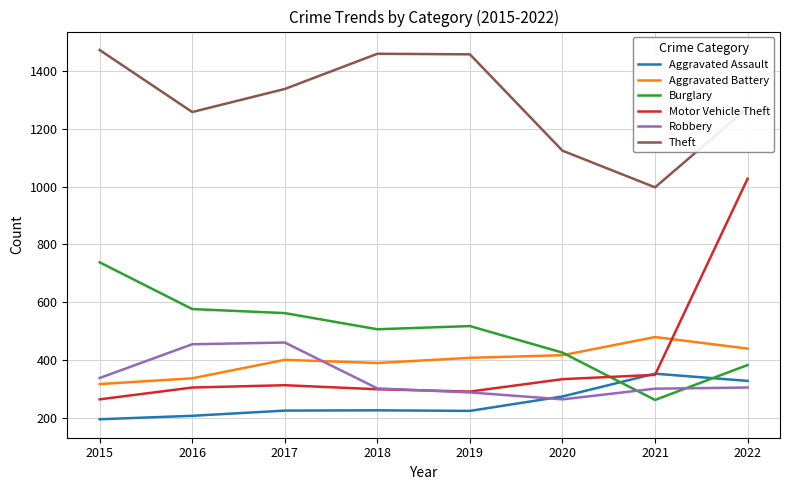

What is the spread (max minus min) of values at 2018?

1236